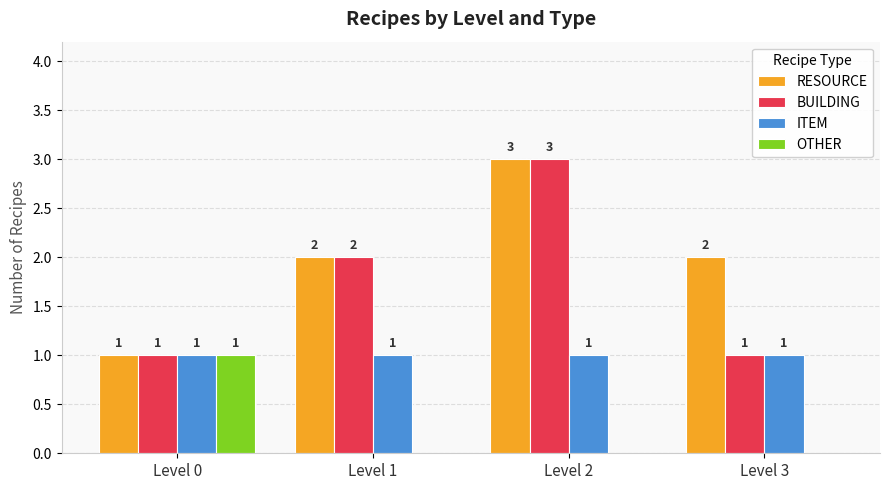

What is the sum of the RESOURCE values at Level 1 and Level 2?

5